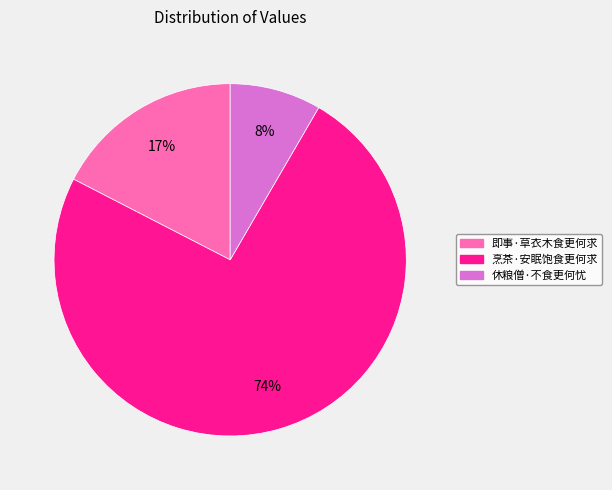

The 即事·草衣木食更何求 slice represents 5% of the pie. True or false?

False